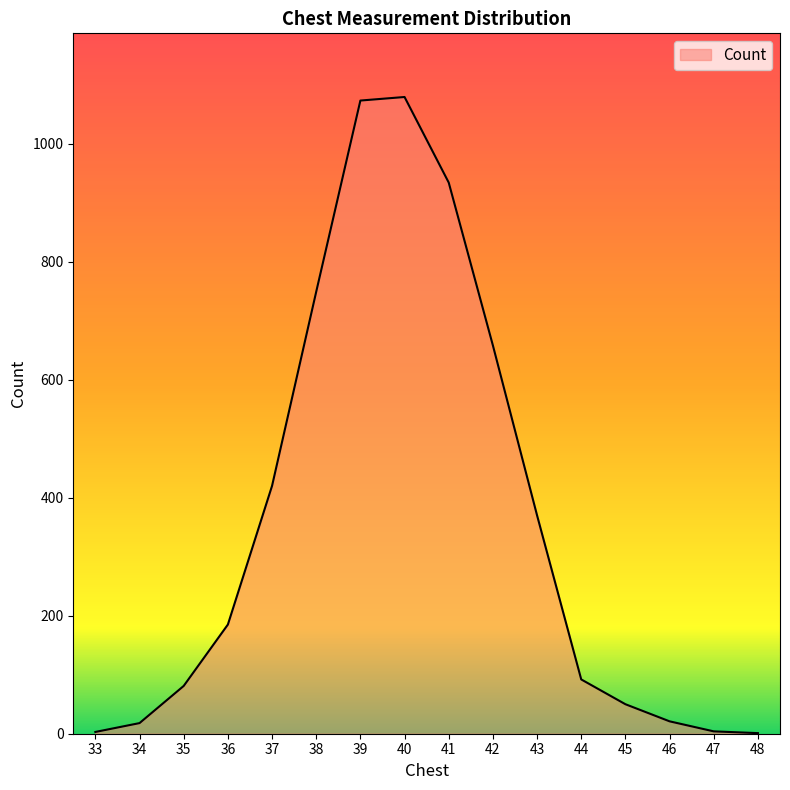

What is the greatest value displayed?

1079